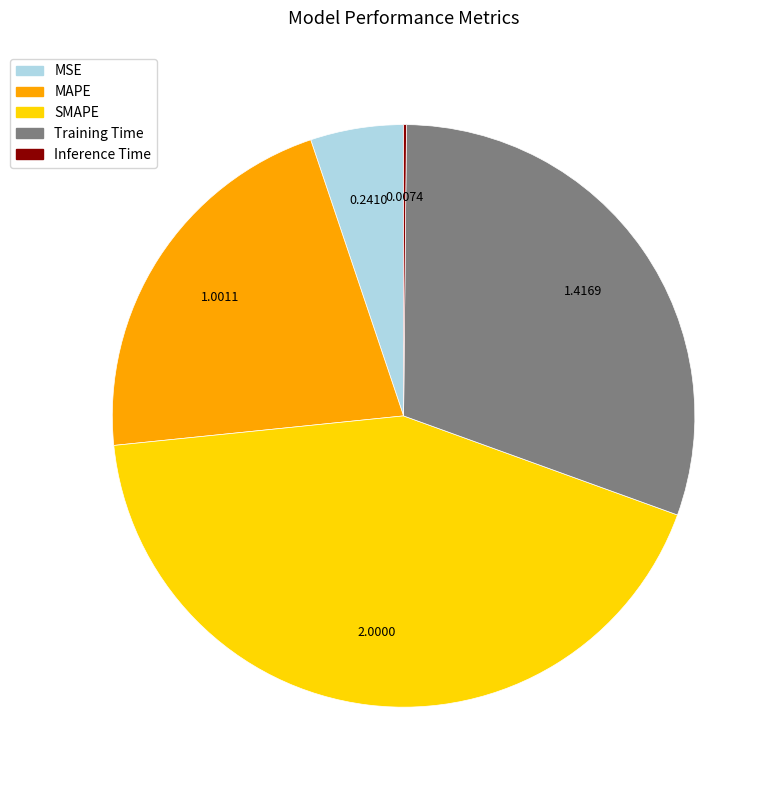

What is the largest slice in the pie chart?

SMAPE